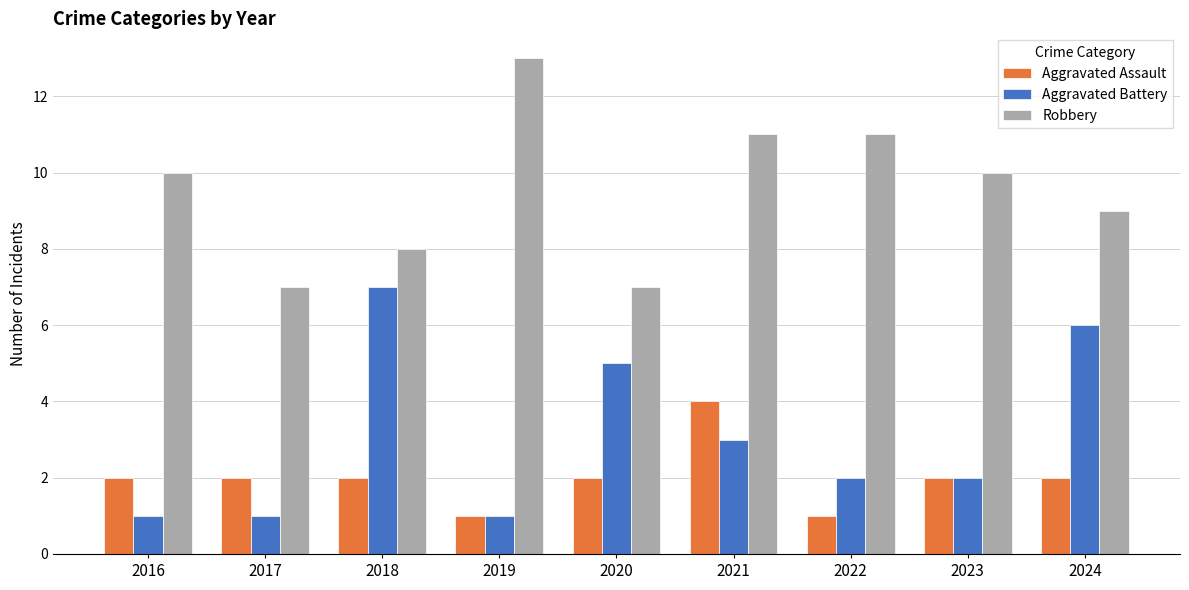

At how many categories does at least one series exceed 12?

1